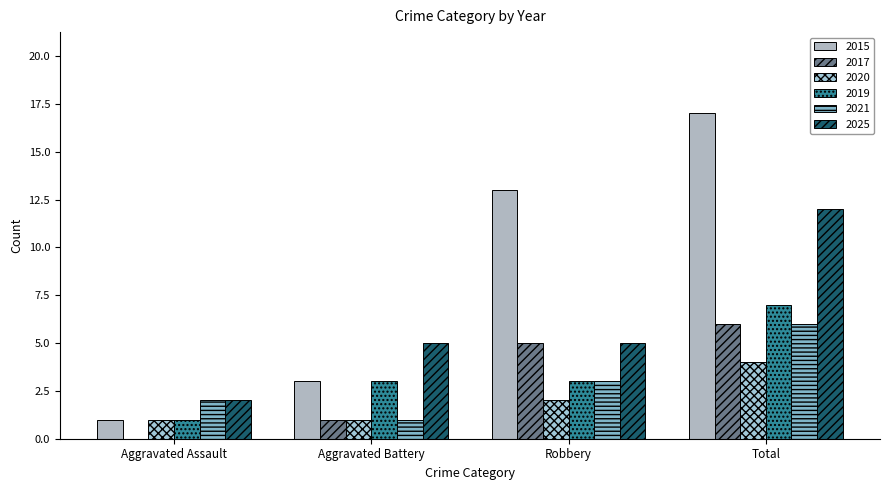

What is the sum of the 2015 values at Aggravated Battery and Aggravated Assault?

4